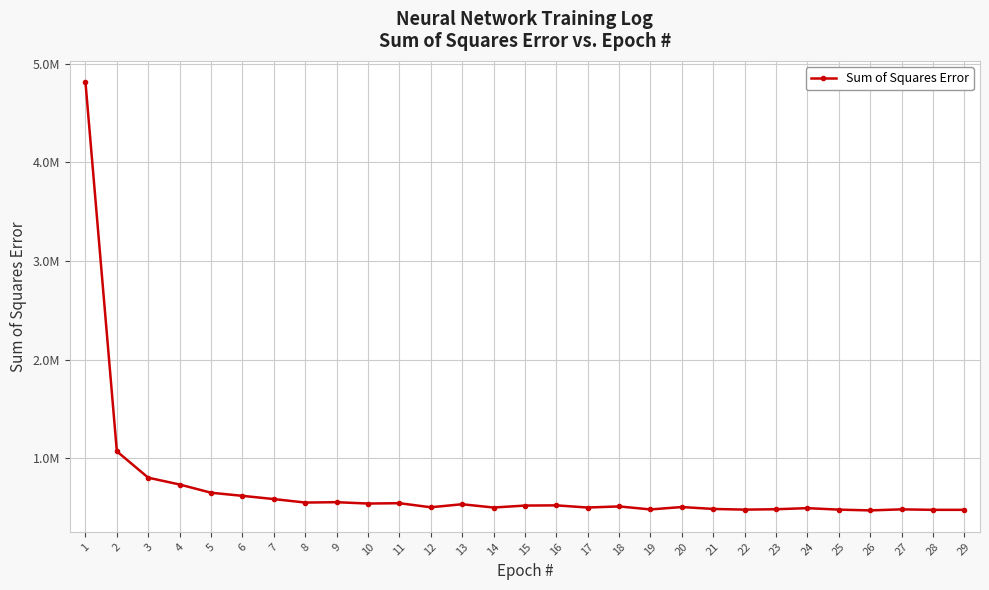

Does the chart have visible grid lines?

Yes